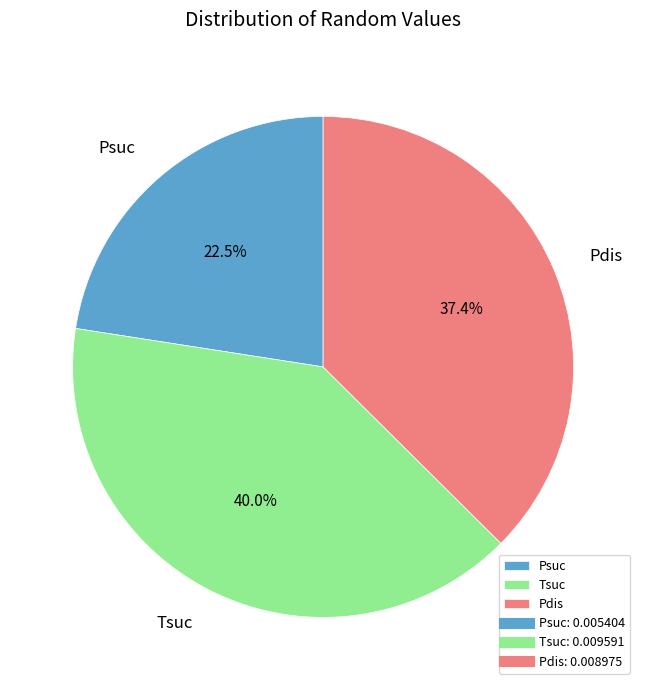

The Pdis slice represents 32% of the pie. True or false?

False